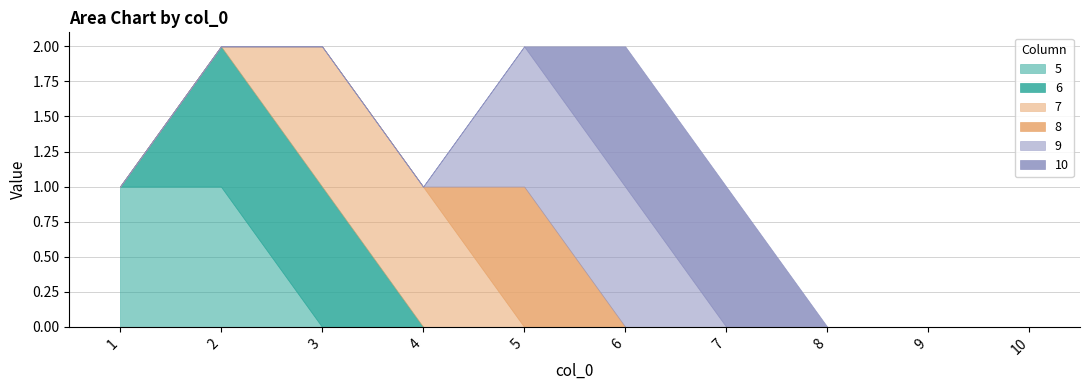

At which label does 10 reach its minimum?

1